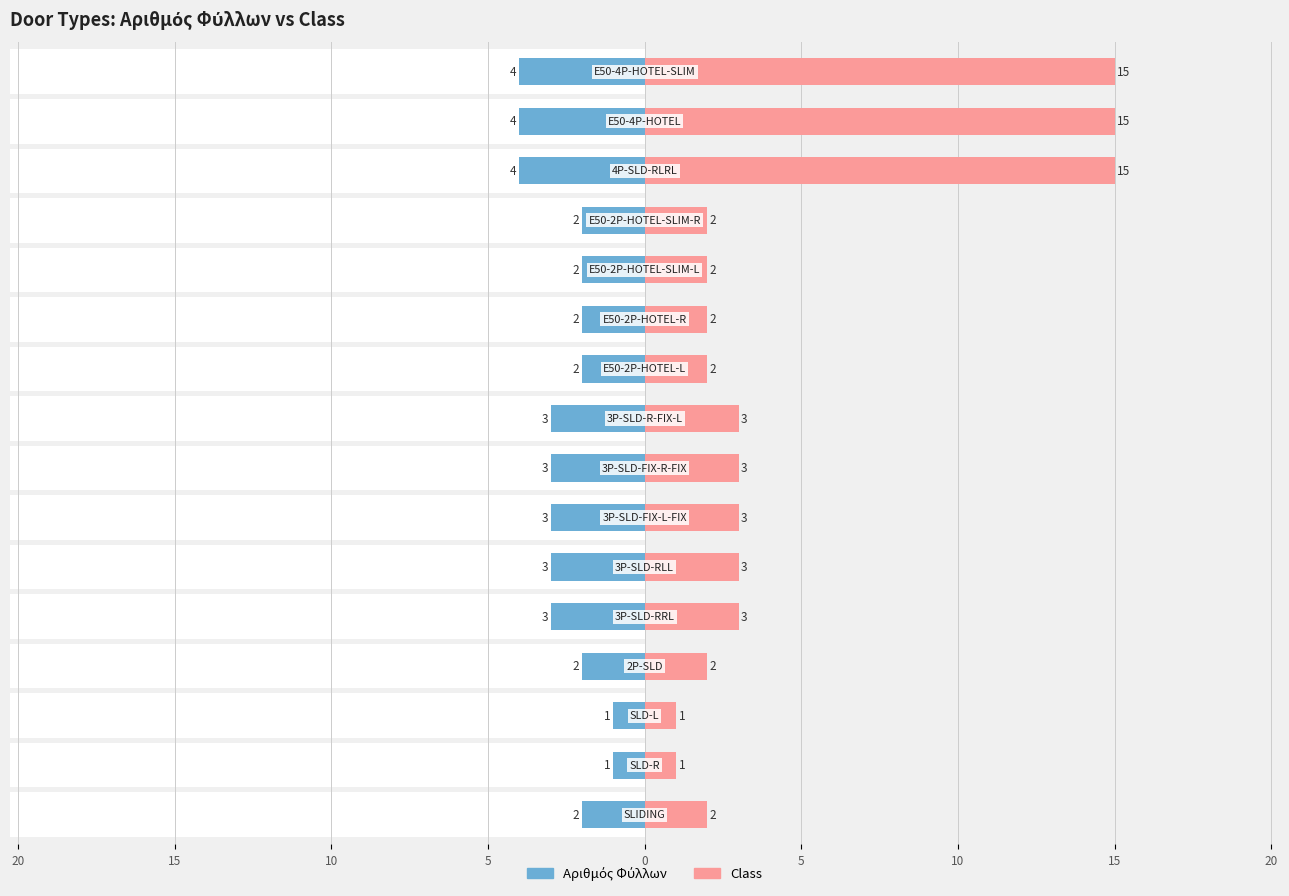

True or false: Αριθμός Φύλλων has a value of -3 at 10.

False